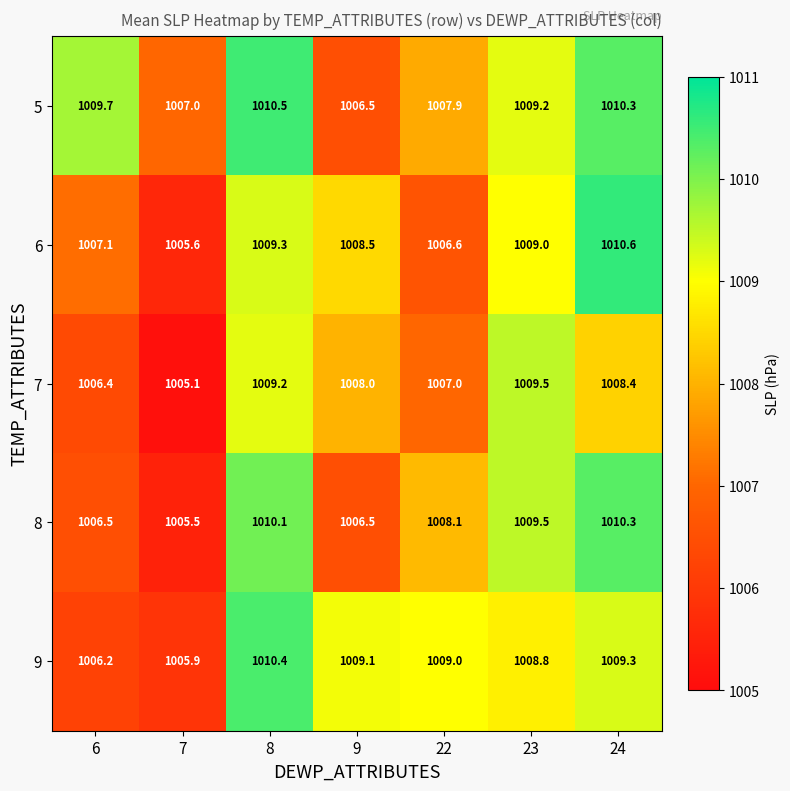

At which label is 5 closest to 1008?

22